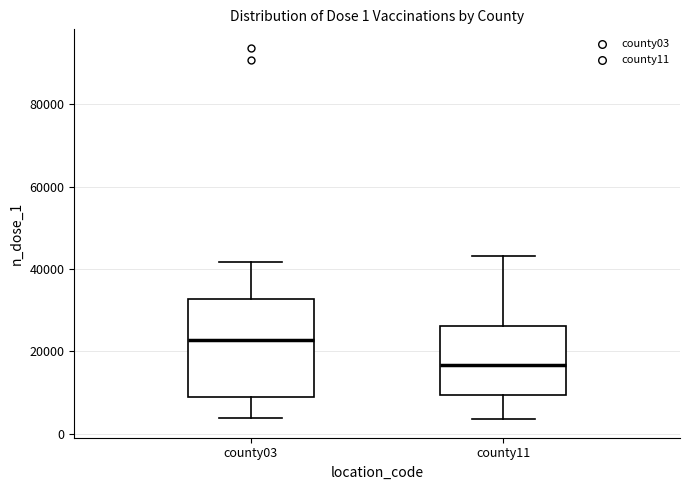

Which box has the lowest median line?

county11